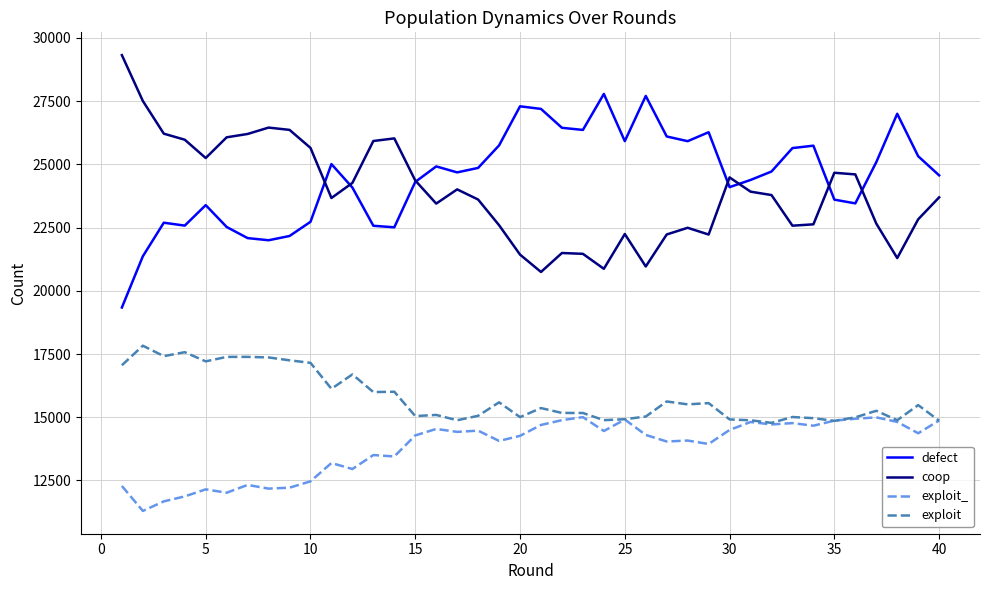

What is the highest value of the coop series?

29321